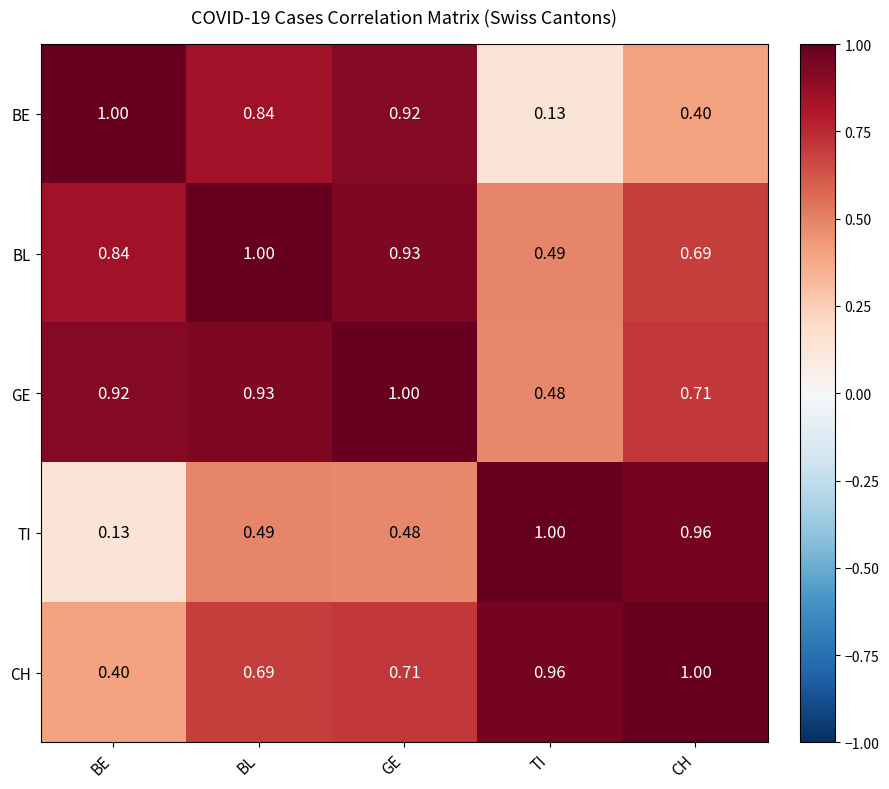

How many distinct data groups are displayed?

5